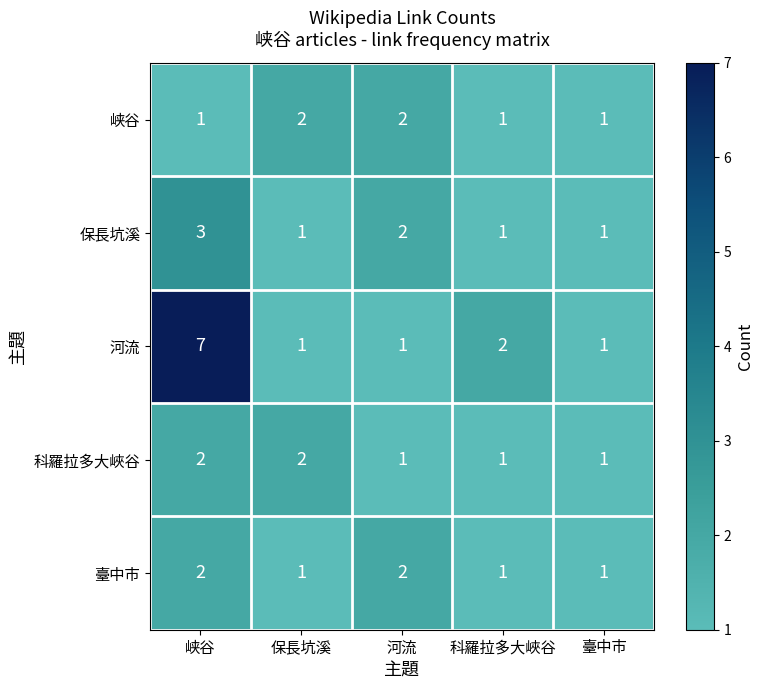

What is the minimum value shown in the chart?

1